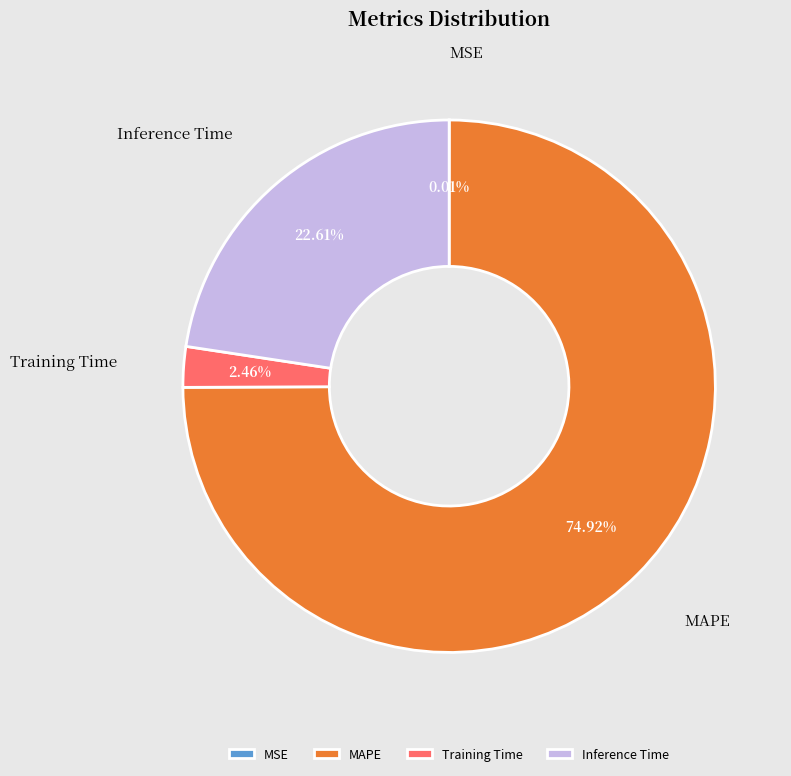

Which has a higher value, Inference Time or MAPE?

MAPE